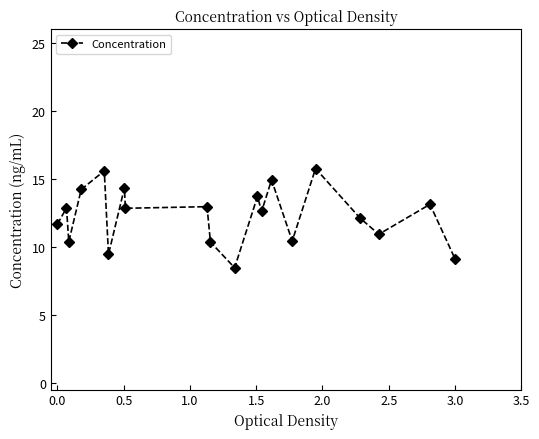

What is the difference between the second highest and second lowest values?

6.5